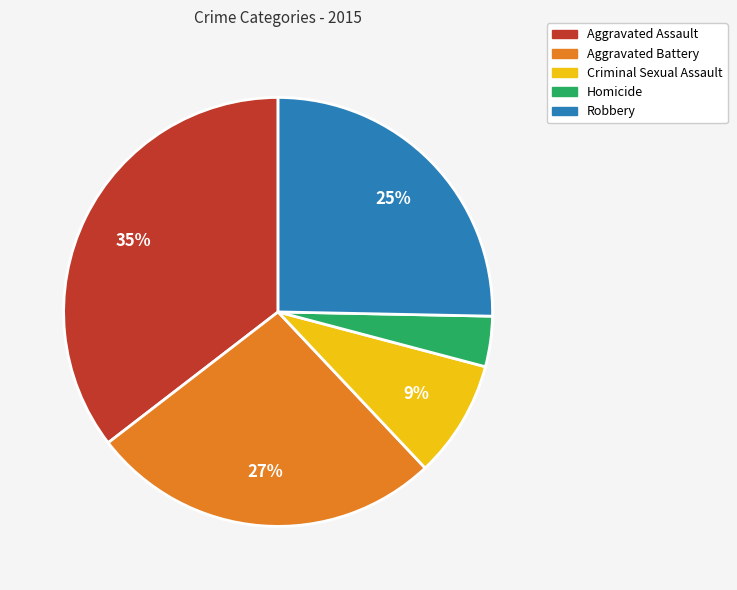

Combined, do Aggravated Assault and Robbery account for over 50%?

Yes